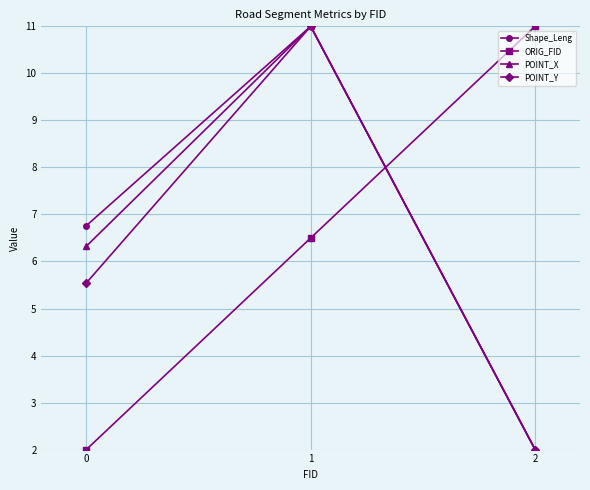

Reading right to left, list all the values displayed in this chart.

Shape_Leng: 2=2.0	1=11.0	0=6.8
ORIG_FID: 2=11.0	1=6.5	0=2.0
POINT_X: 2=2.0	1=11.0	0=6.3
POINT_Y: 2=2.0	1=11.0	0=5.5